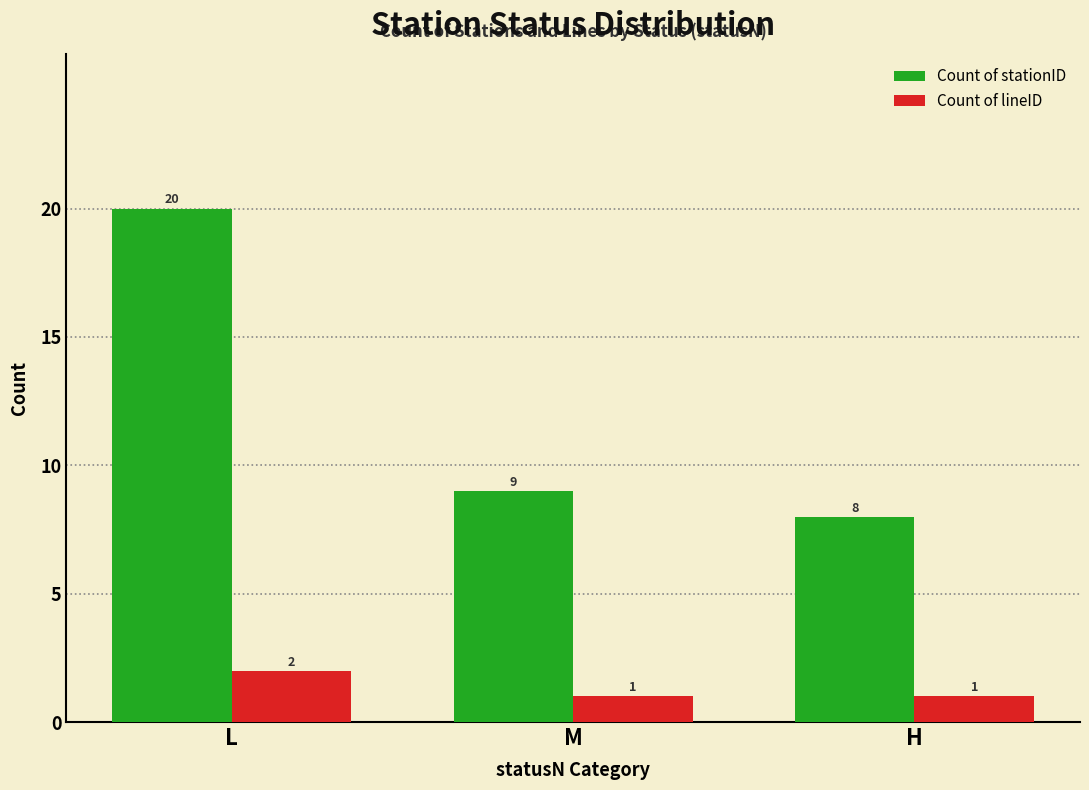

How many values in the Count of stationID series are below 9?

1